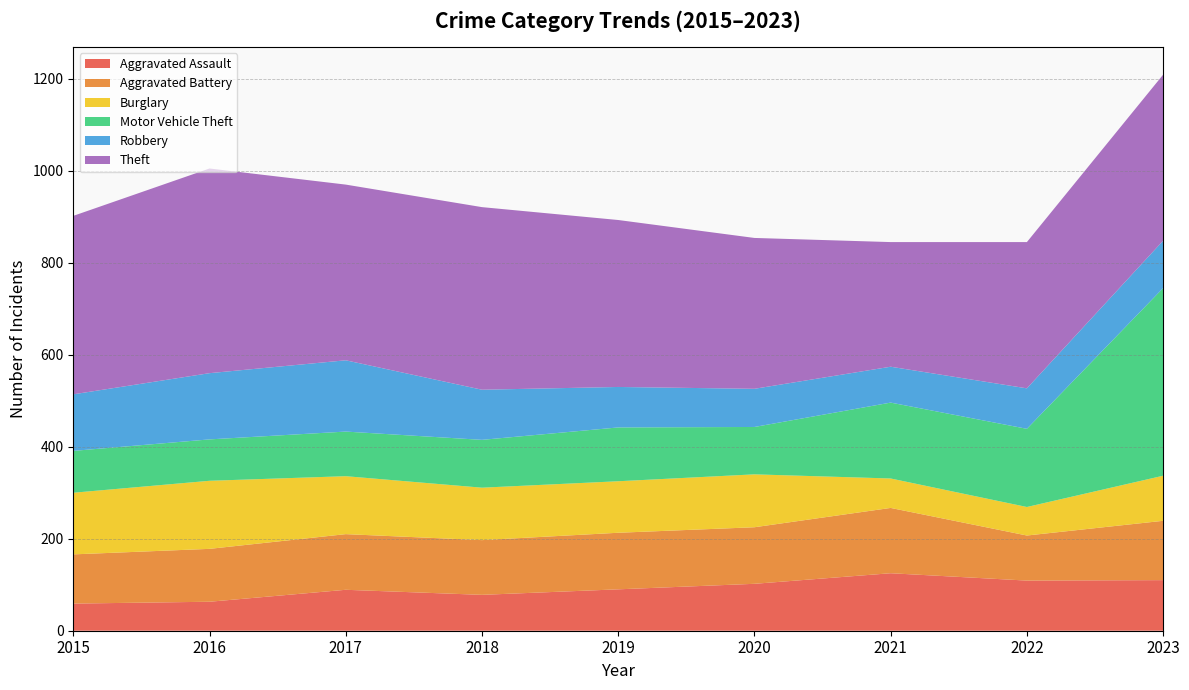

Reading left to right, extract all data points from this chart.

Aggravated Assault: 2015=59	2016=63	2017=89	2018=78	2019=90	2020=102	2021=125	2022=109	2023=110
Aggravated Battery: 2015=107	2016=115	2017=121	2018=119	2019=123	2020=123	2021=142	2022=98	2023=129
Burglary: 2015=134	2016=148	2017=126	2018=114	2019=112	2020=115	2021=64	2022=62	2023=98
Motor Vehicle Theft: 2015=91	2016=90	2017=97	2018=104	2019=117	2020=103	2021=165	2022=170	2023=408
Robbery: 2015=123	2016=144	2017=155	2018=109	2019=88	2020=83	2021=78	2022=88	2023=103
Theft: 2015=388	2016=445	2017=382	2018=397	2019=363	2020=328	2021=271	2022=318	2023=361